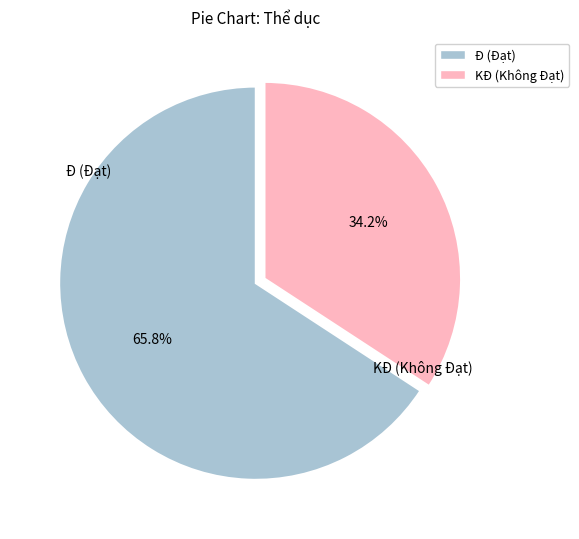

Does KĐ account for over 50% of the chart?

No